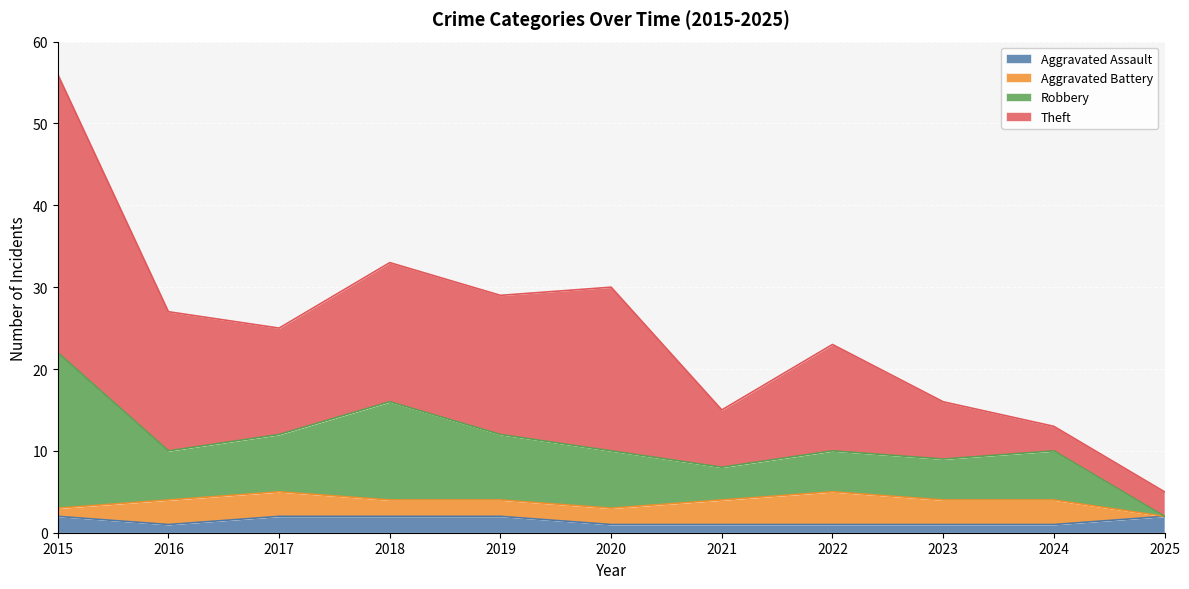

True or false: Aggravated Assault has a value of 2 at 2025.

True